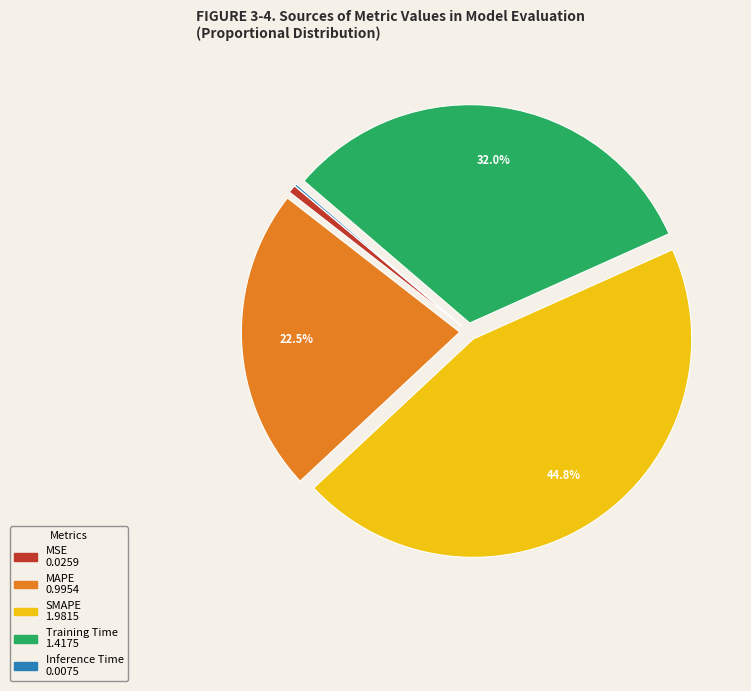

Which slice is the largest?

SMAPE